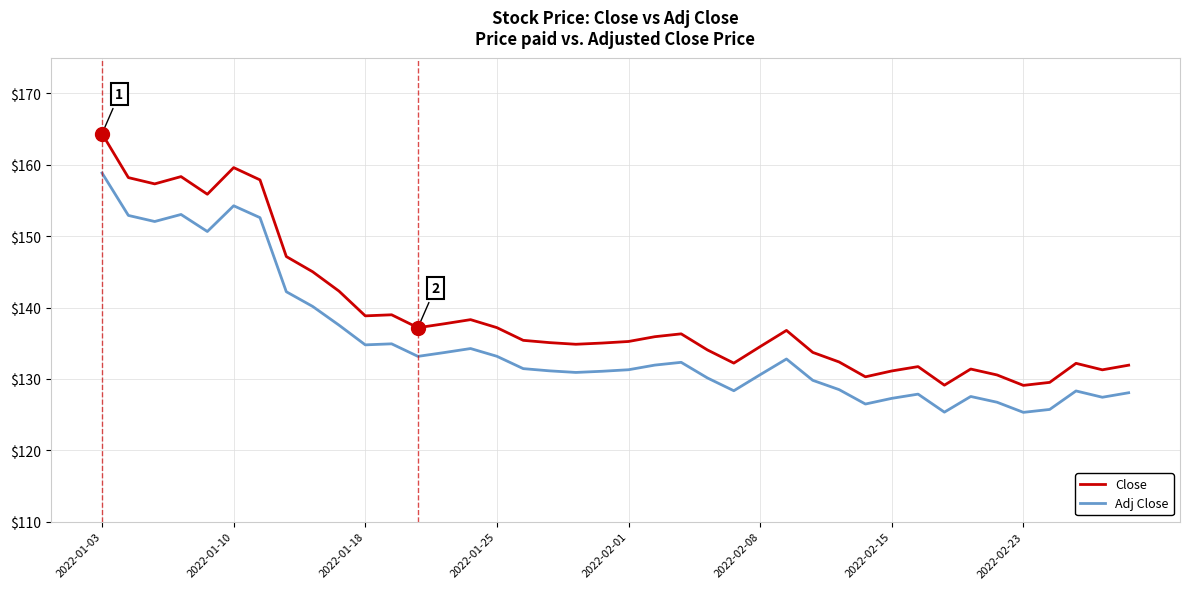

Which series has the largest range (max minus min)?

Close